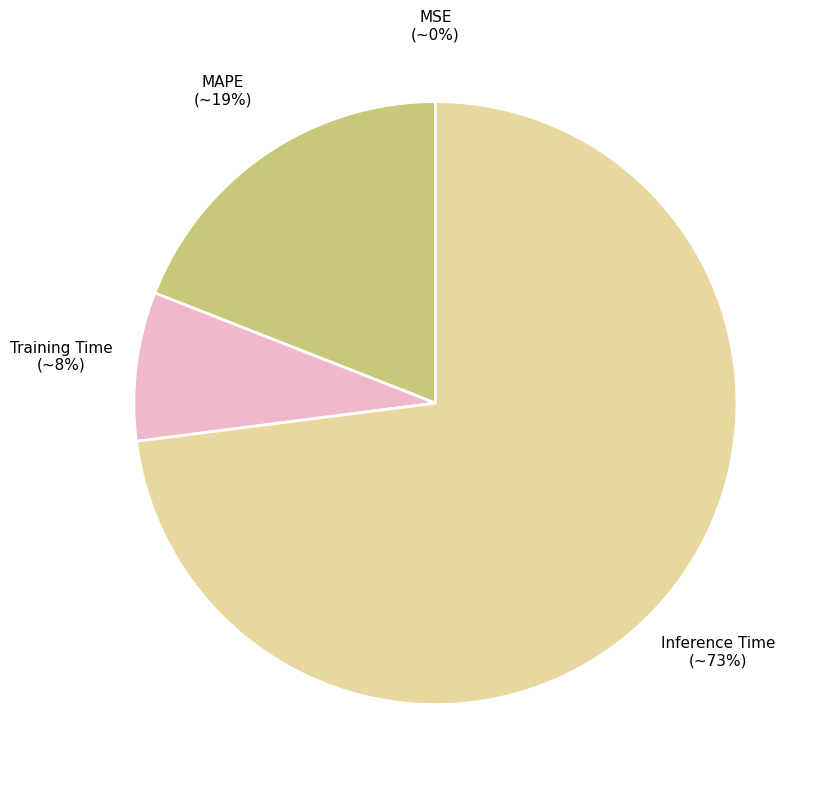

To the nearest percent, what is the average slice percentage?

25%